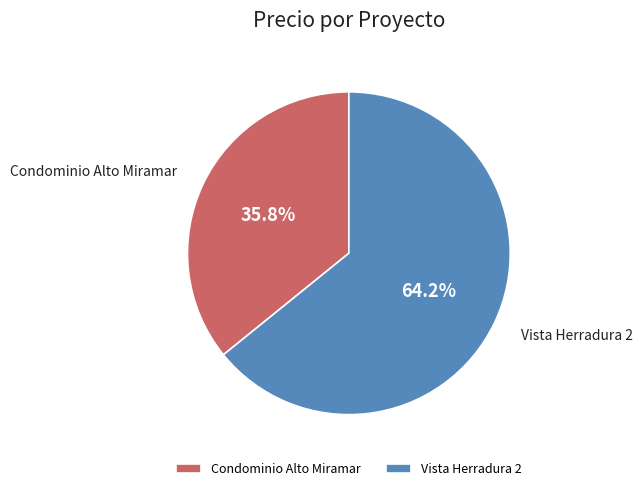

Which slice is the largest?

Vista Herradura 2